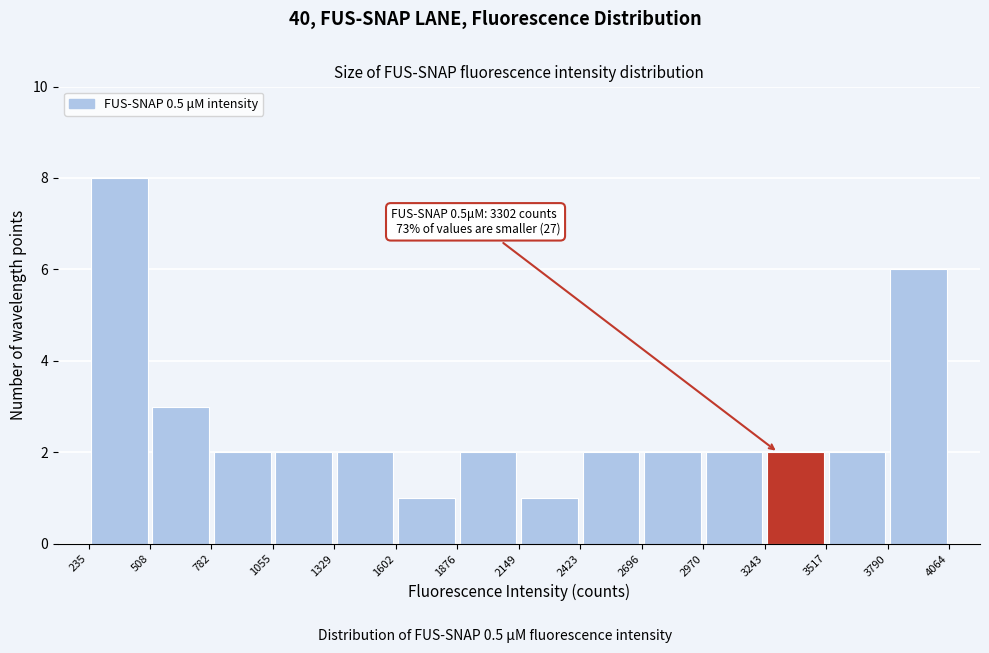

Over which range of the x-axis is the bar tallest?

235 to 508